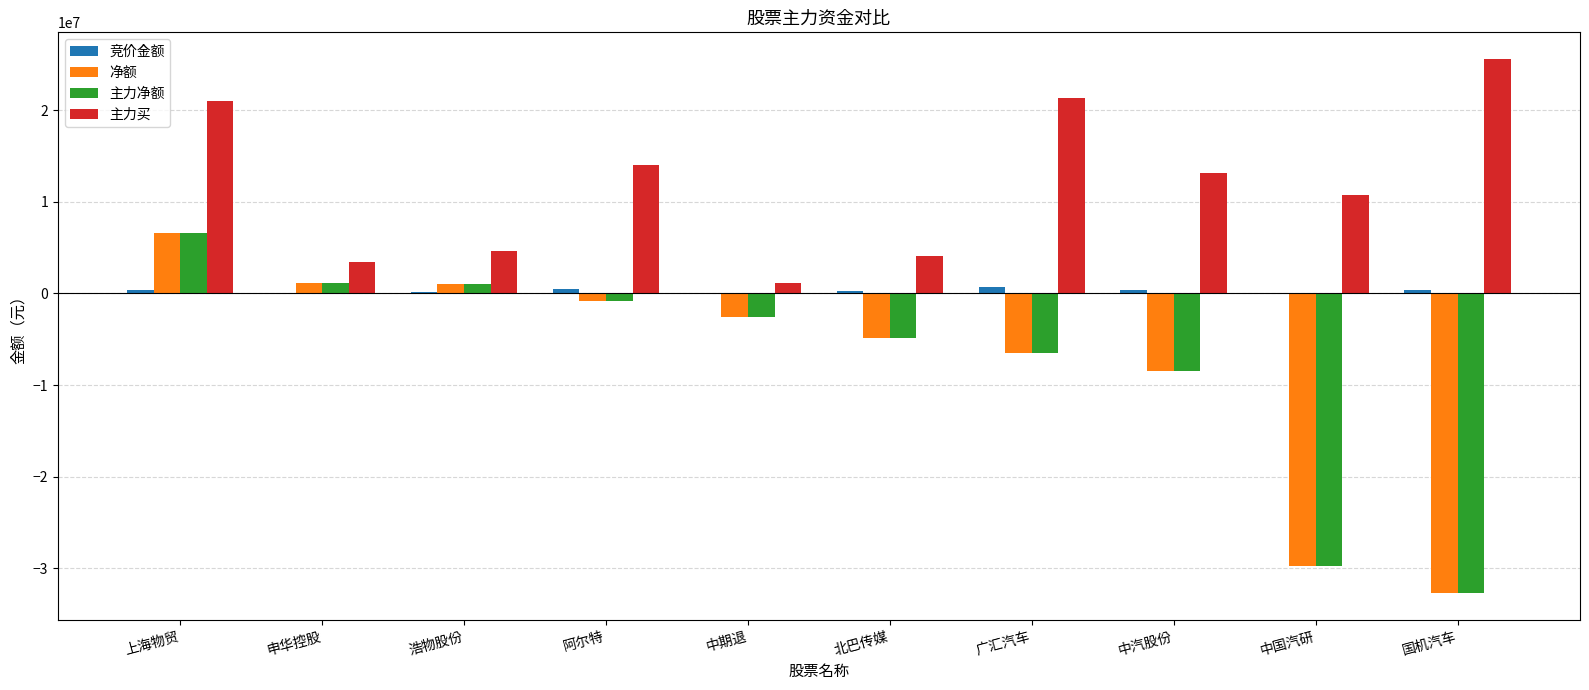

Is the value of 竞价金额 at 阿尔特 greater than the value of 主力净额 at 国机汽车?

Yes